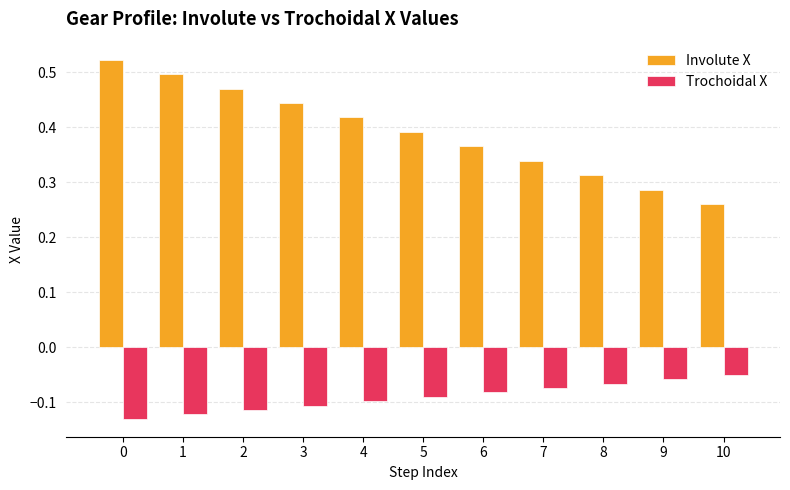

True or false: Involute X has a value of 0.1 at 10.

False